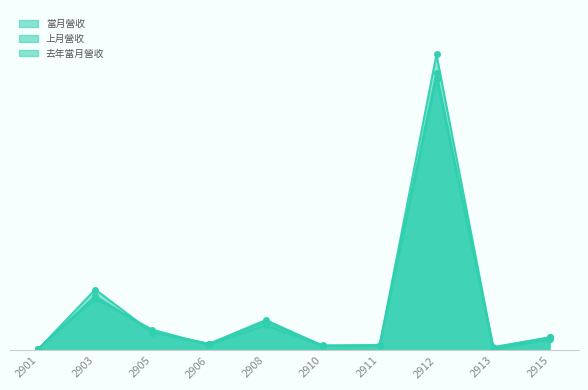

Reading left to right, transcribe all the data shown in this chart.

當月營收: 54677	1779771	614271	219220	996671	149649	175736	9686463	87210	428837
上月營收: 49508	1994510	588174	213160	943452	166380	152106	8895036	111710	432321
去年當月營收: 55004	1693729	682823	181016	832045	146160	169651	9085255	36376	361409